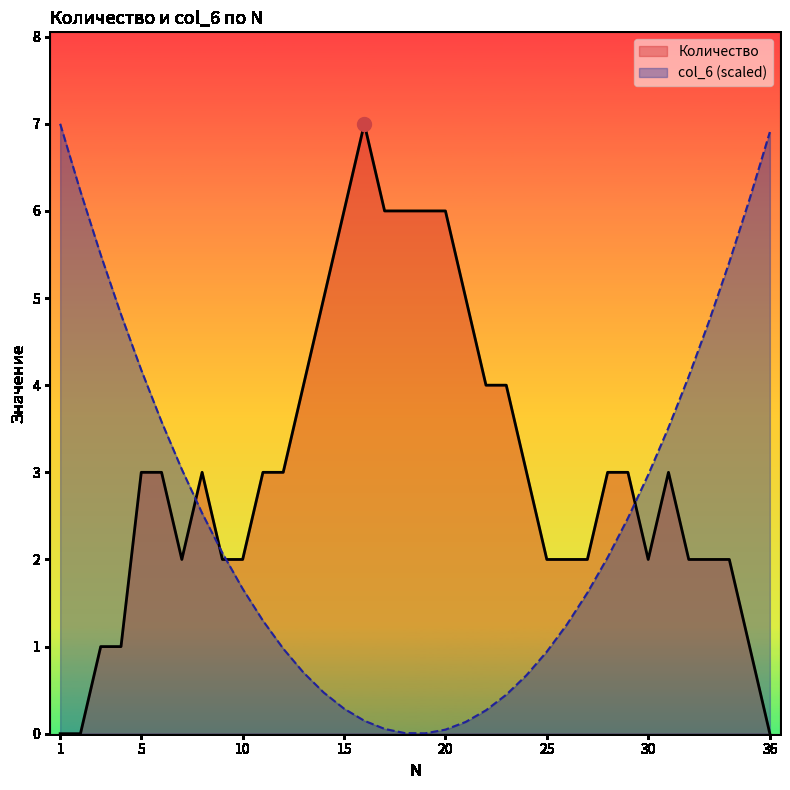

How many values in the col_6 series are below 2?

18